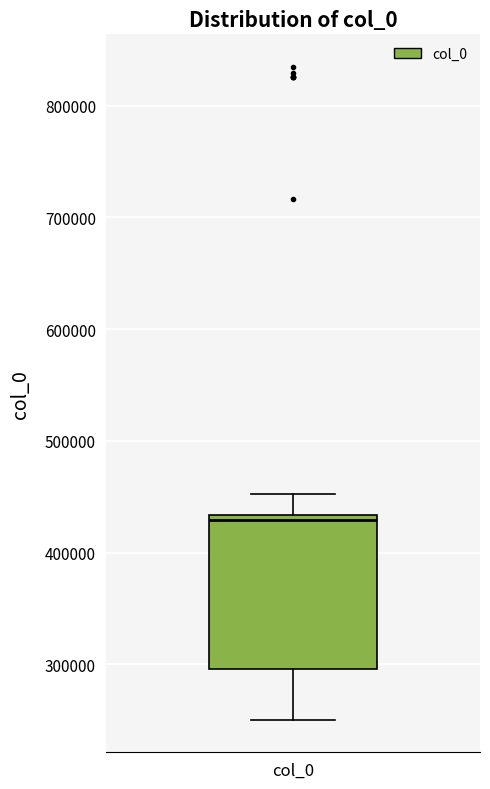

Transcribe this box plot: give where the median line is, the range the box spans, and where the two whiskers end, as read against the y-axis. The values are not printed on the chart, so give them approximately, as read against the axis.

median 430000 (just below the box's upper edge), box 300000 to 430000, whiskers 250000 to 450000